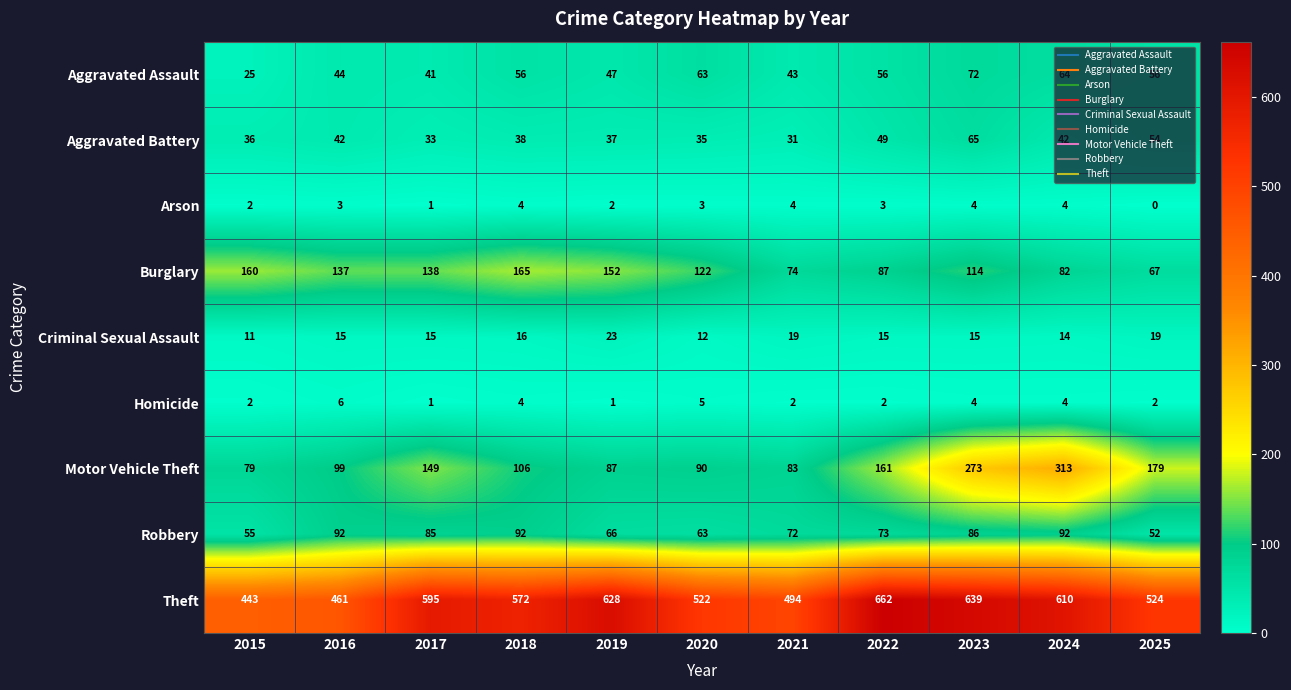

How many distinct data groups are displayed?

9